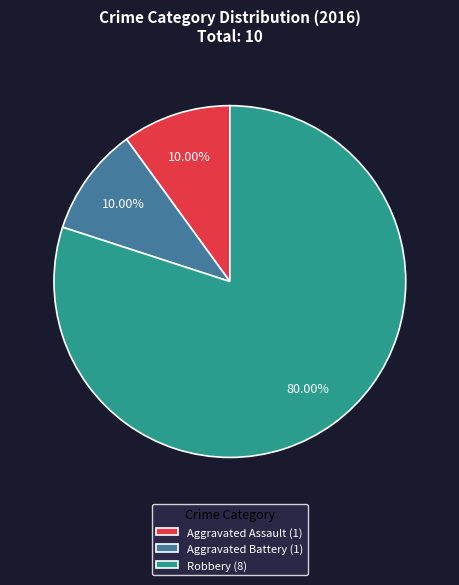

Approximately how many times larger is the value at Aggravated Assault compared to Robbery?

0.1